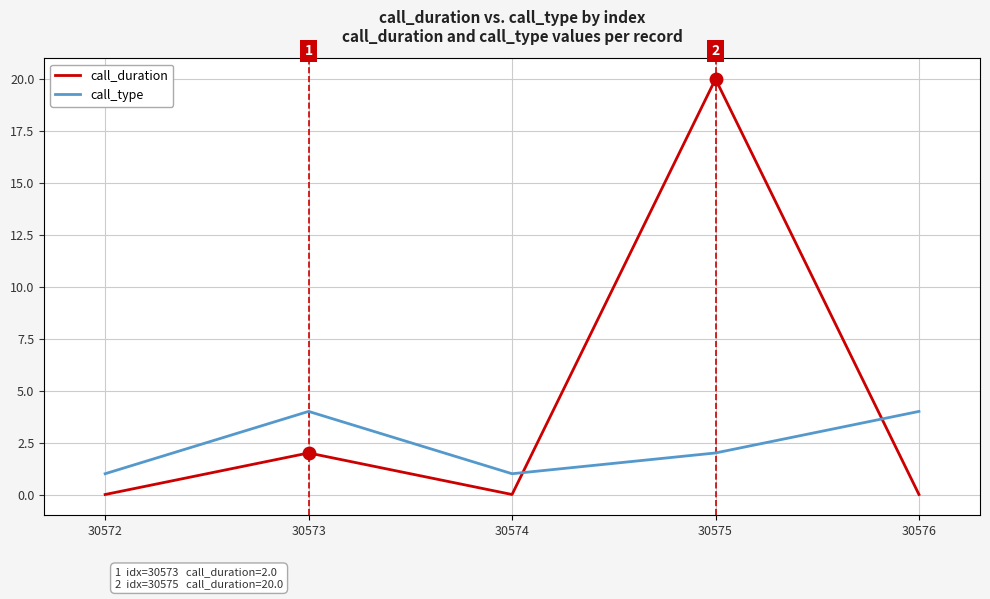

What is the difference between the maximum and minimum values in the call_type series?

3